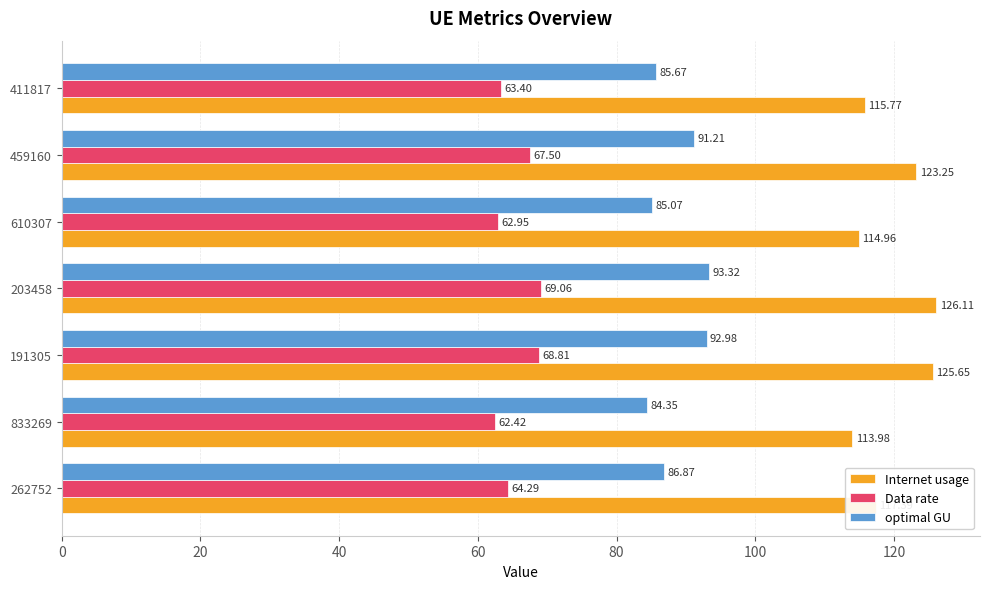

What are all the series names shown in the legend?

Internet usage, Data rate, optimal GU